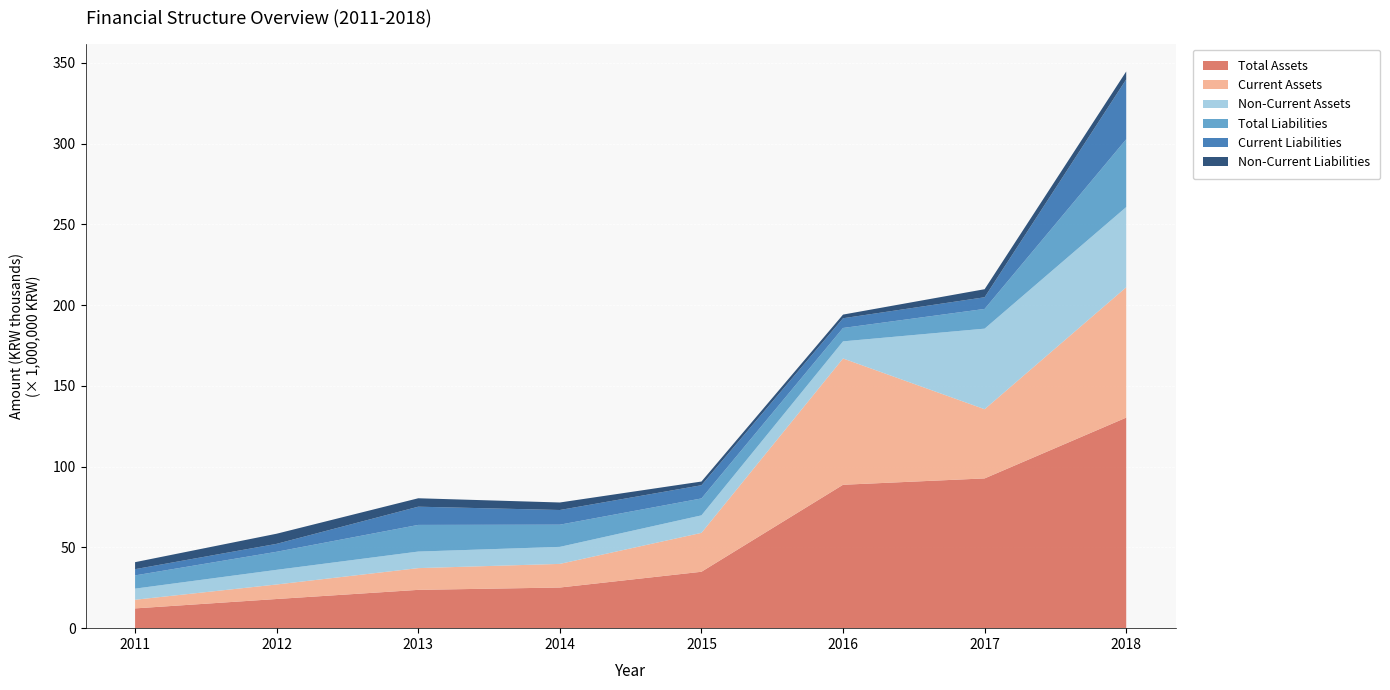

Reading left to right, what are all the values shown in this chart?

Total Assets: 12240356	18060211	23715311	25167375	34925025	88789864	92726264	130369260
Current Assets: 5355443	8987707	13463093	14625909	24076997	78193693	42838694	80693010
Non-Current Assets: 6884913	9072504	10252218	10541466	10848028	10596171	49887570	49676250
Total Liabilities: 8192160	11181292	16501120	13741345	10468769	8287322	12209683	41971550
Current Liabilities: 3859404	4909674	11285482	9090113	8183366	6024153	7231789	37093704
Non-Current Liabilities: 4332755	6271618	5215638	4651231	2285403	2263170	4977893	4877846